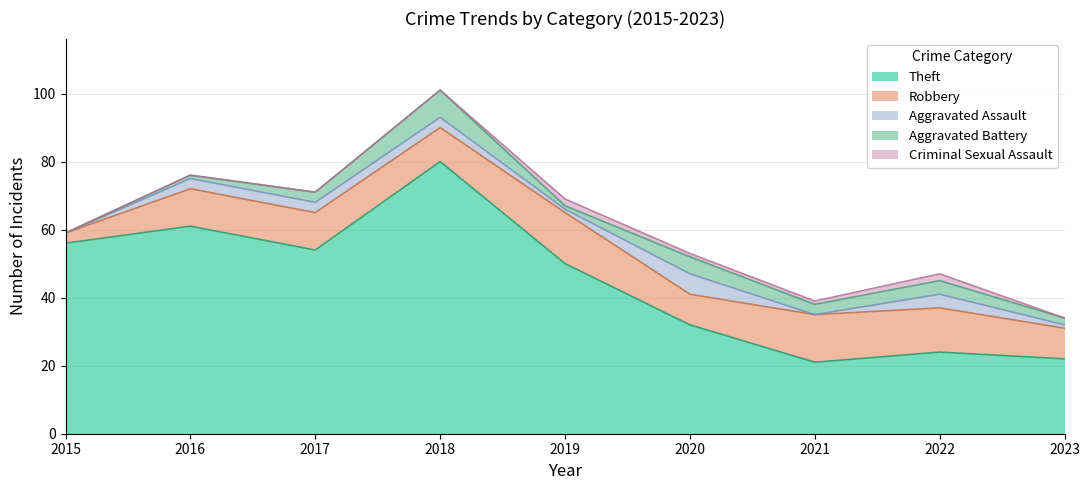

Which label corresponds to the largest value in the chart?

2018